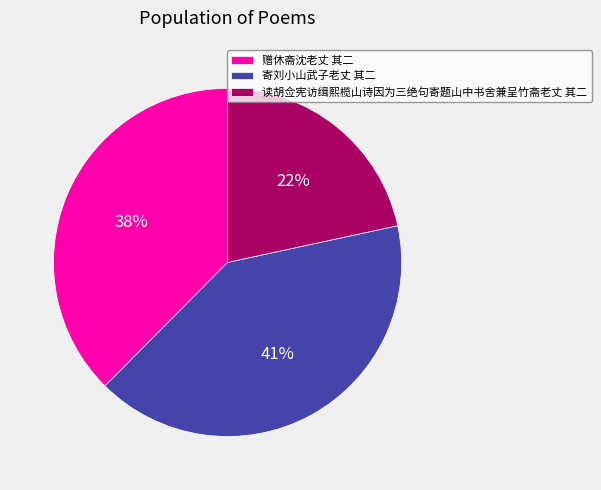

Rank the categories by value from highest to lowest.

寄刘小山武子老丈 其二, 赠休斋沈老丈 其二, 读胡佥宪访缉熙榄山诗因为三绝句寄题山中书舍兼呈竹斋老丈 其二